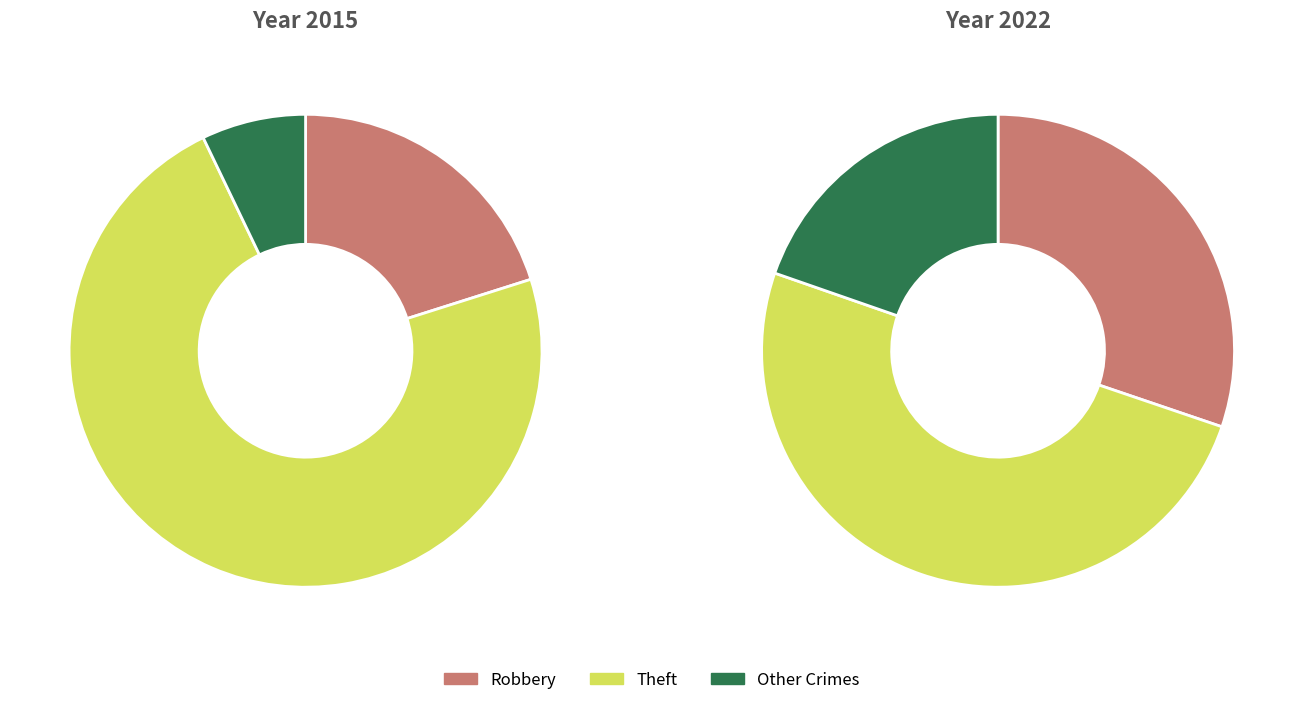

Is there a majority slice in this chart?

Yes